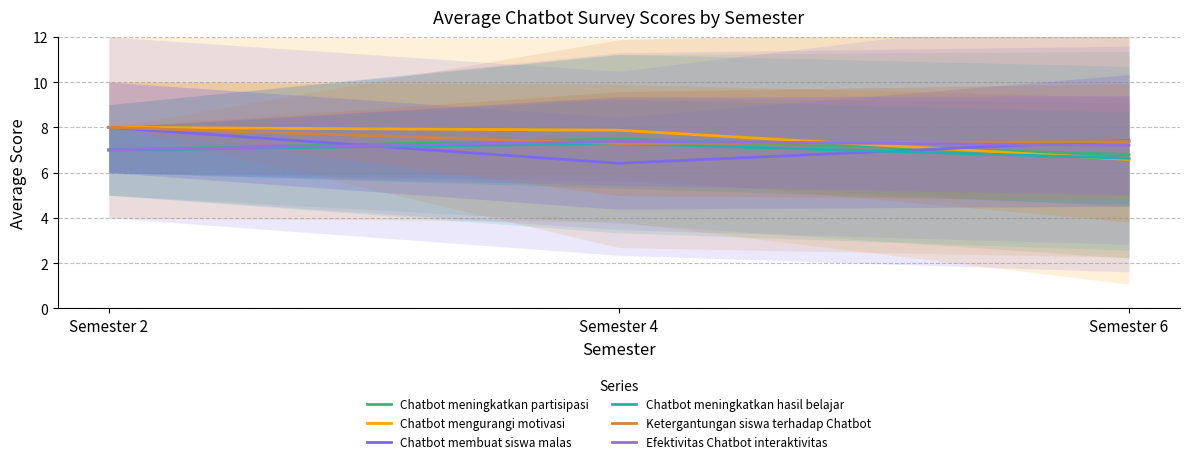

What is the sum of the Chatbot meningkatkan partisipasi values at Semester 6 and Semester 4?

14.3